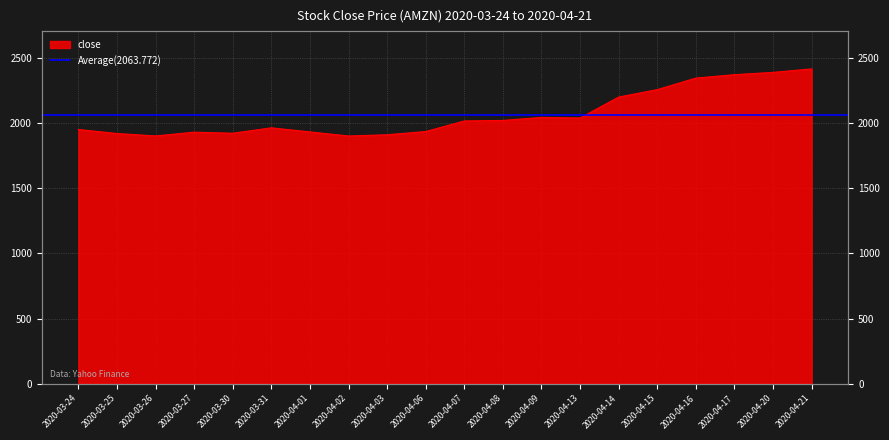

Reading left to right, what are all the values shown in this chart?

2020-03-24=1951.5	2020-03-25=1920.7	2020-03-26=1902.0	2020-03-27=1930.9	2020-03-30=1922.8	2020-03-31=1964.3	2020-04-01=1933.0	2020-04-02=1901.6	2020-04-03=1911.2	2020-04-06=1936.0	2020-04-07=2017.1	2020-04-08=2021.0	2020-04-09=2044.3	2020-04-13=2040.0	2020-04-14=2200.5	2020-04-15=2257.7	2020-04-16=2346.0	2020-04-17=2372.3	2020-04-20=2389.9	2020-04-21=2416.6